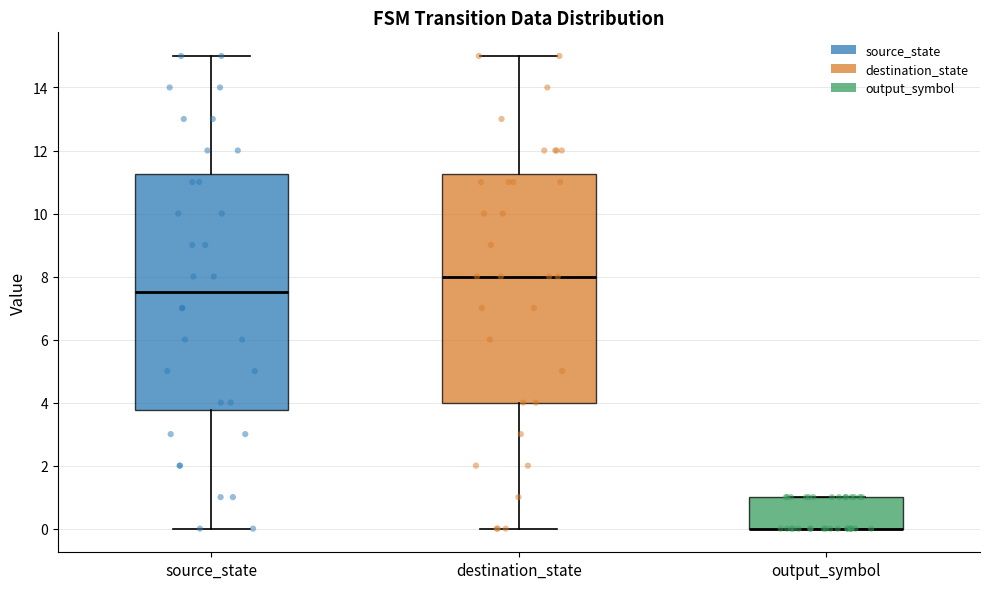

Reading left to right, read every box against the y-axis: the position of its median line, the range the box covers, and the ends of its whiskers. The values are not printed on the chart, so give them approximately, as read against the axis.

source_state: median 7.6, box 3.8 to 11.2, whiskers 0.0 to 15.0
destination_state: median 8.0, box 4.0 to 11.2, whiskers 0.0 to 15.0
output_symbol: median 0.0 (drawn on the box's lower edge), box 0.0 to 1.0, whiskers 0.0 to 1.0